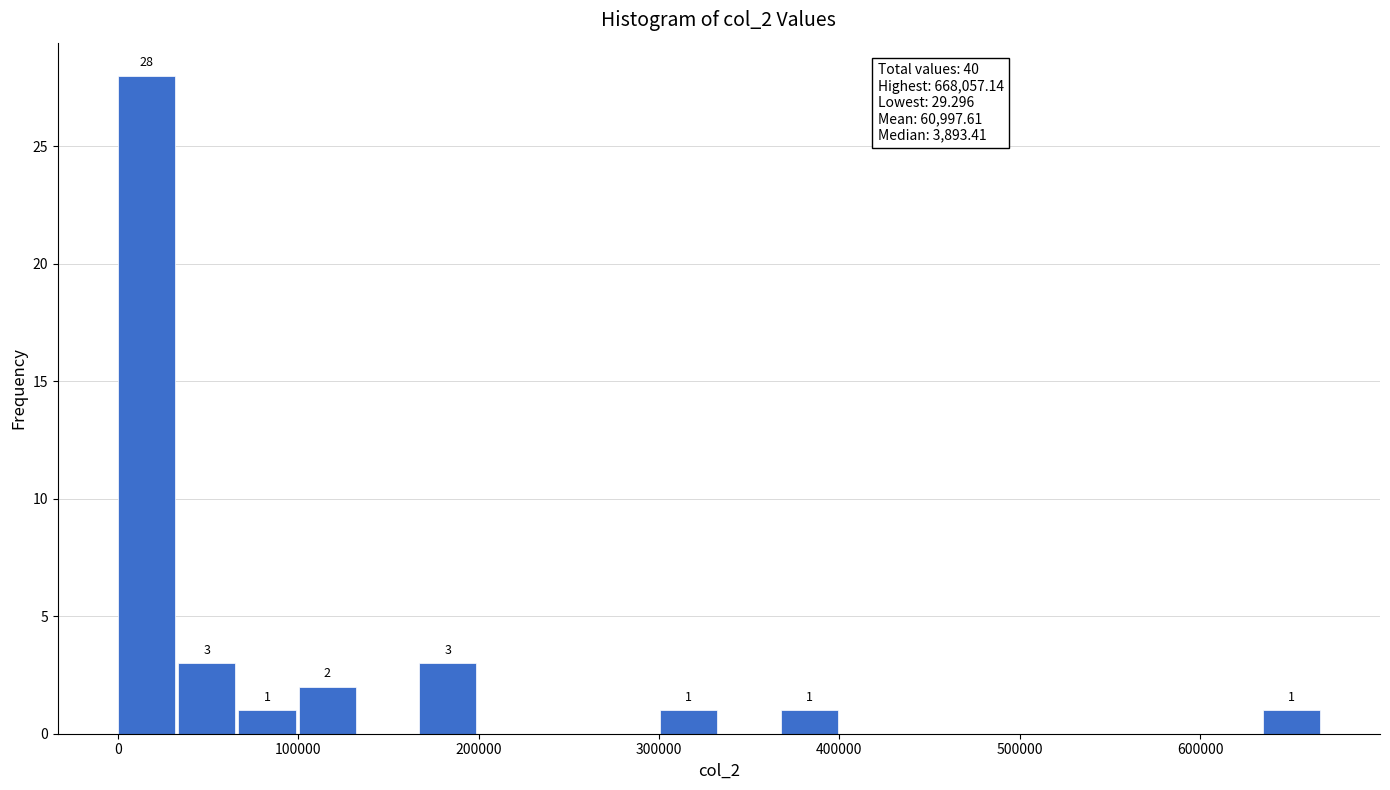

Around what value on the x-axis is the tallest bar? Give the approximate position of its centre, as read against the axis.

20000